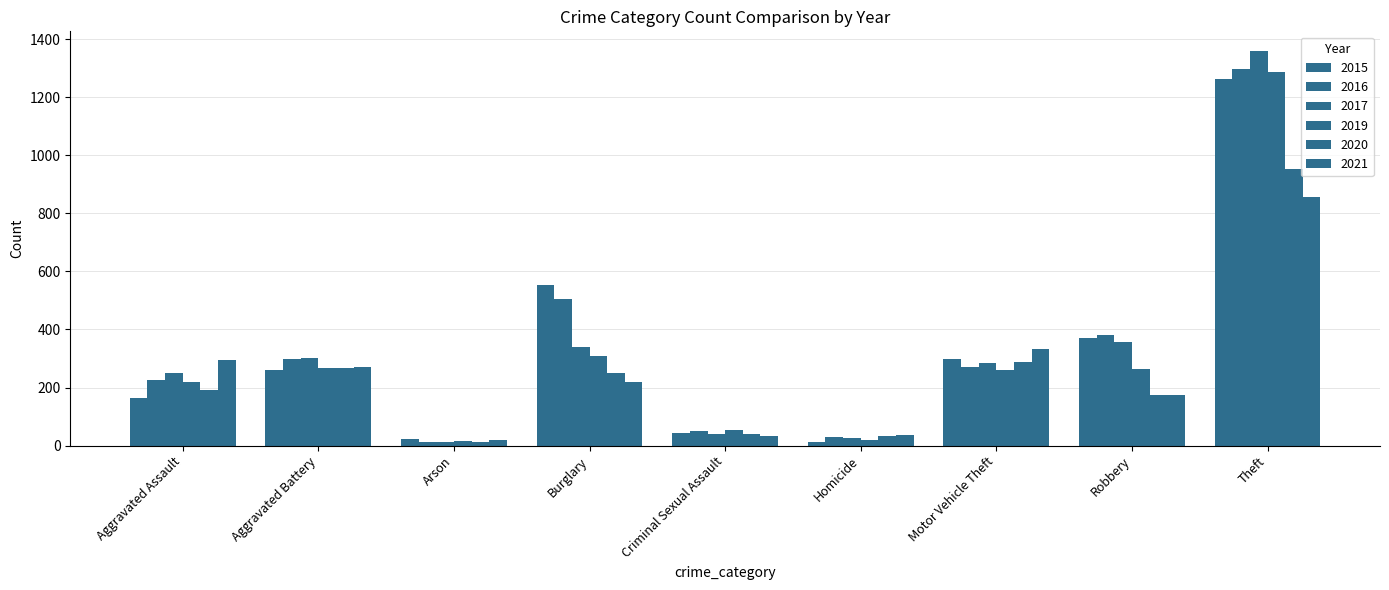

Count the number of categories in the chart.

9